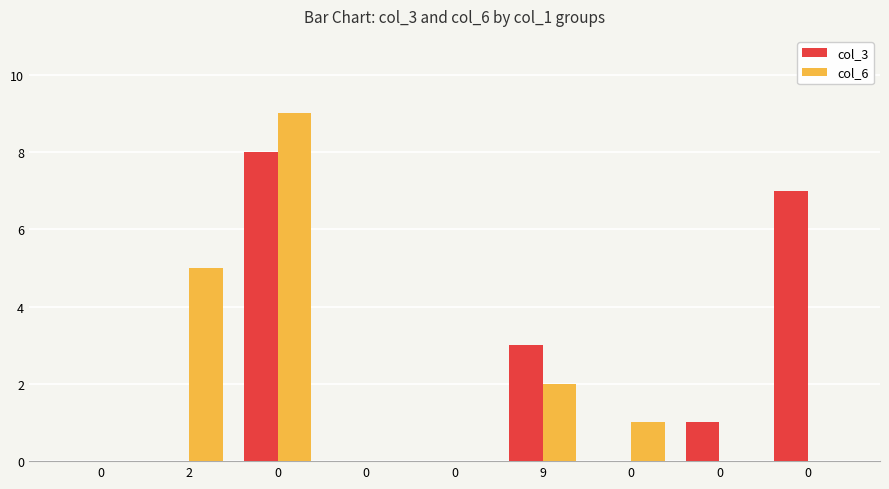

How many series are shown in this chart?

2